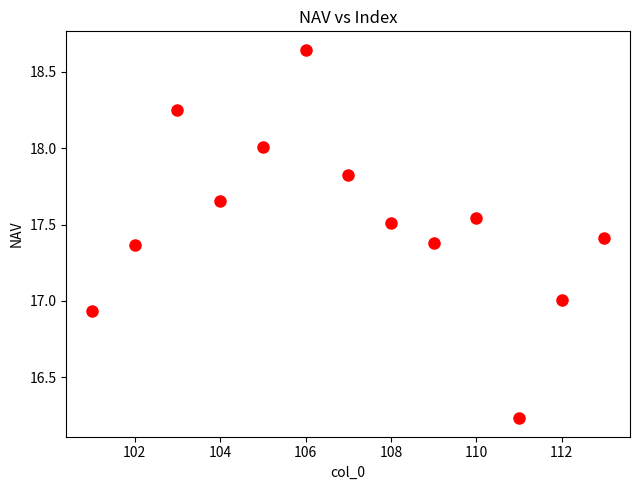

What is the range of X values (max minus min)?

12.0